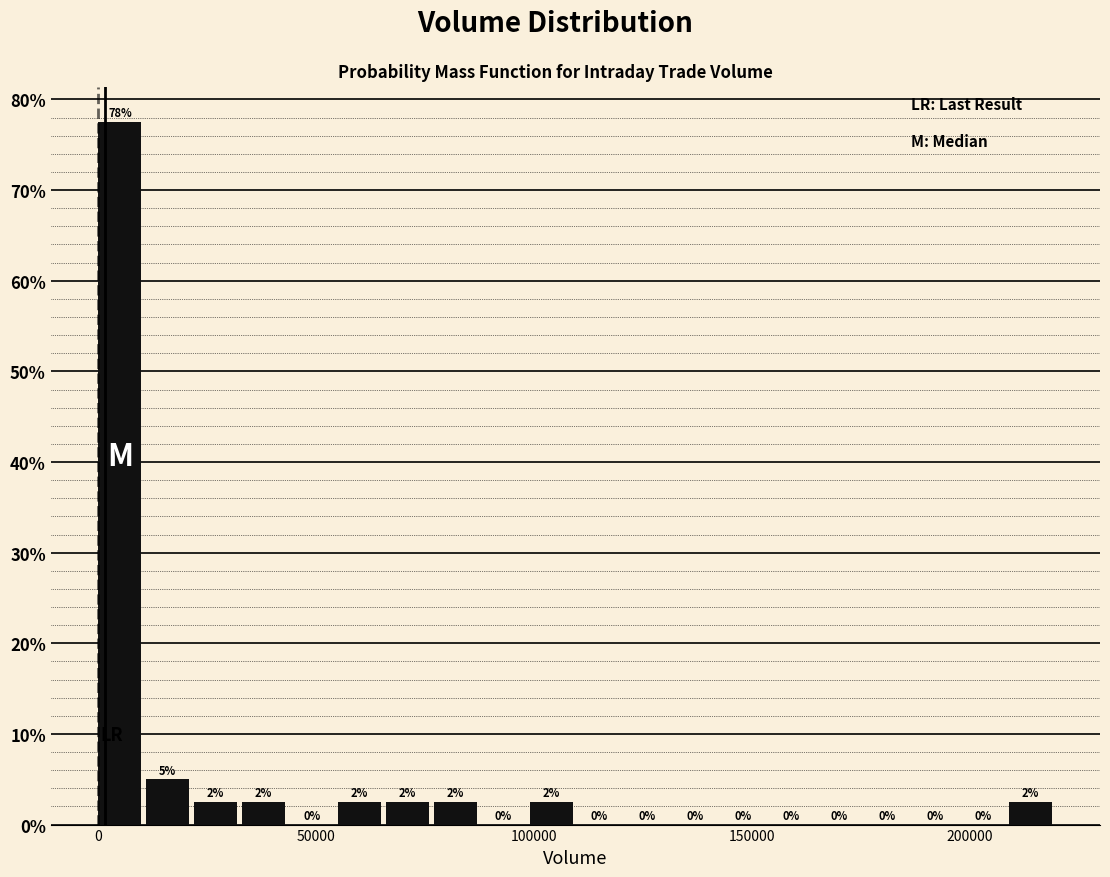

Read against the x-axis, roughly where is the centre of the tallest bar?

5000